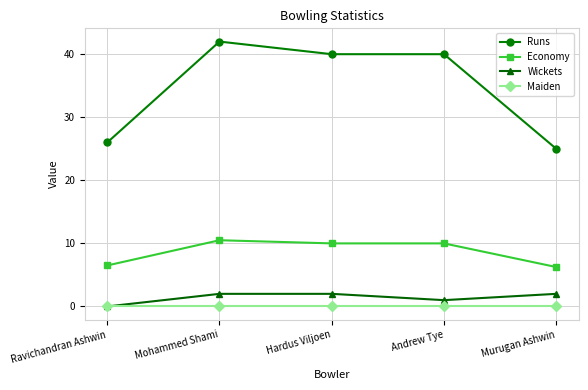

At Hardus Viljoen, list the series in order from largest to smallest.

Runs, Economy, Wickets, Maiden